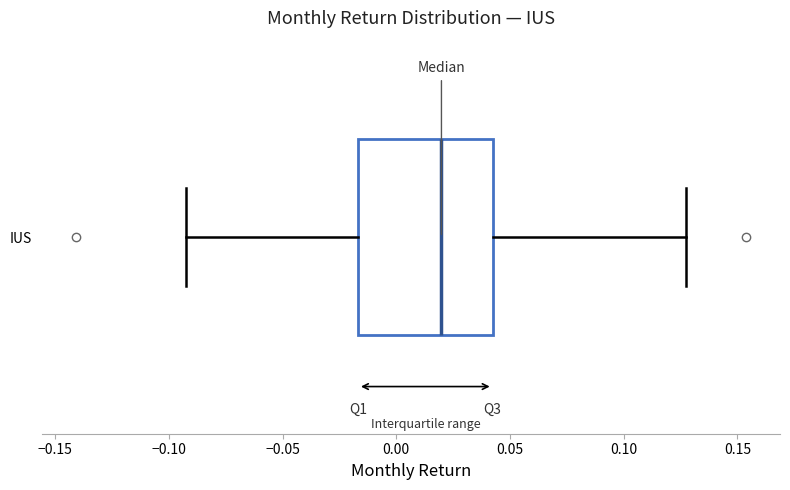

Where does the left whisker of the box for IUS end on the x-axis? The values are not printed on the chart, so give them approximately, as read against the axis.

-0.090